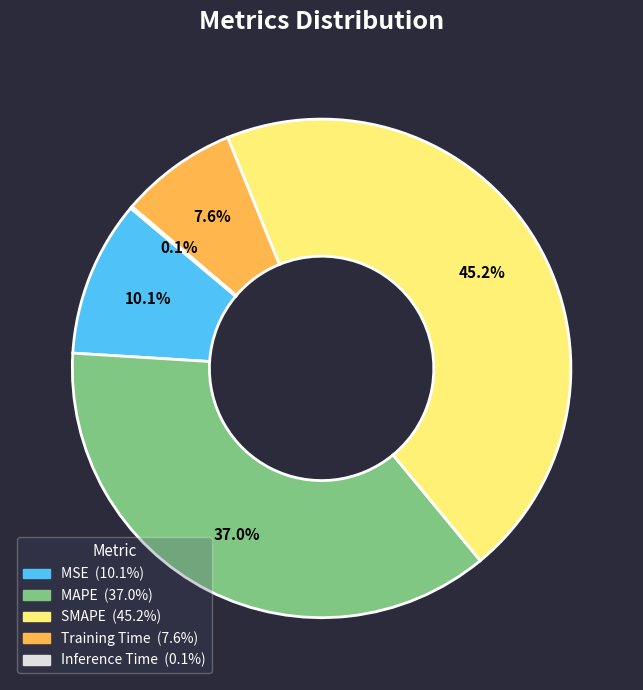

Which has a higher value, MSE or SMAPE?

SMAPE